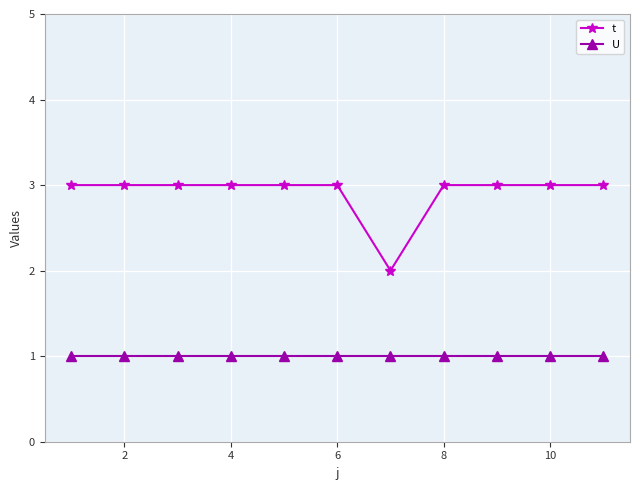

Does the chart display data point markers on the line(s)?

Yes